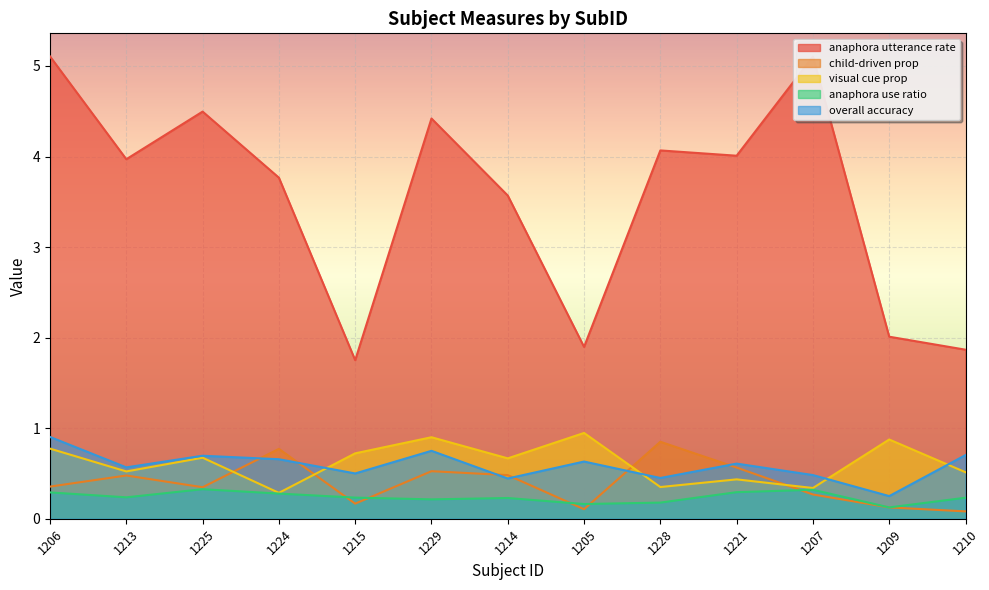

What is the difference between the maximum and minimum values in the anaphora utterance rate series?

3.4